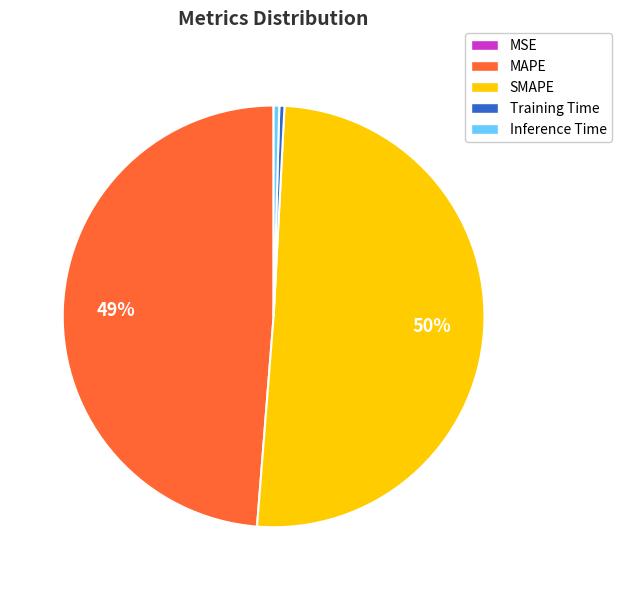

Between MAPE and SMAPE, which is larger?

SMAPE